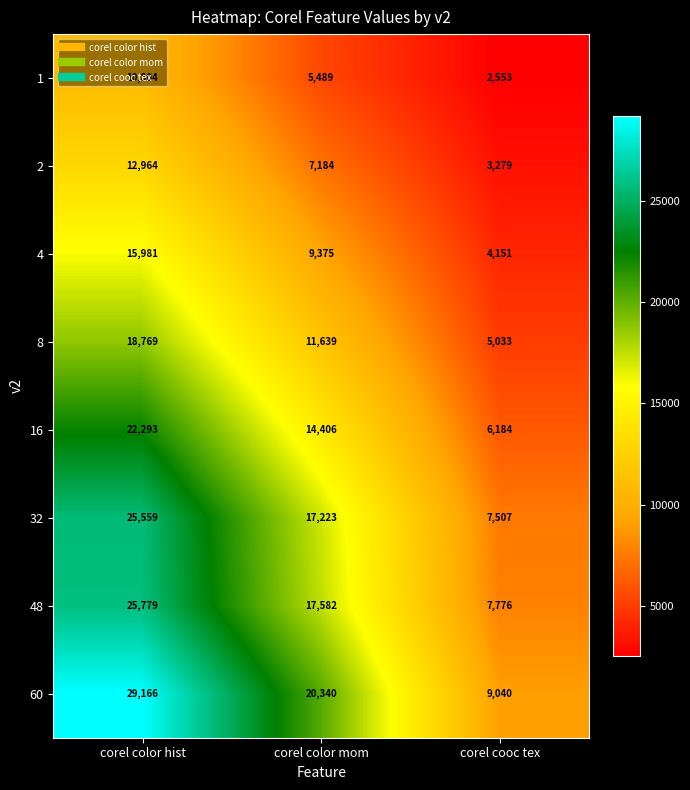

Between corel color mom and corel cooc tex, which series saw the biggest shift?

60